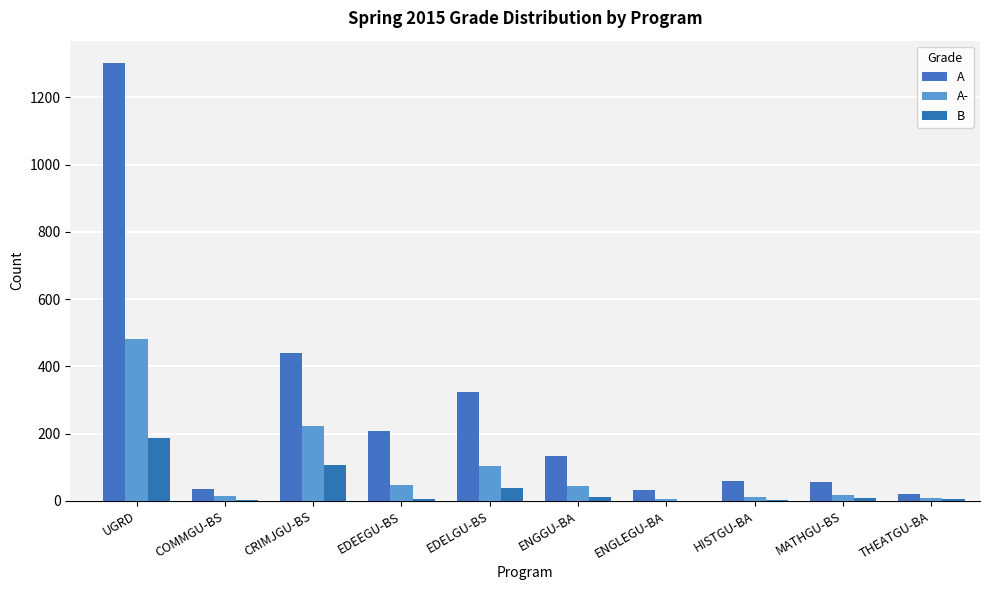

Reading right to left, what are all the values shown in this chart?

A: 20	56	58	32	132	323	207	441	34	1303
A-: 10	18	13	5	44	105	46	224	15	480
B: 5	9	3	1	13	37	7	107	4	186